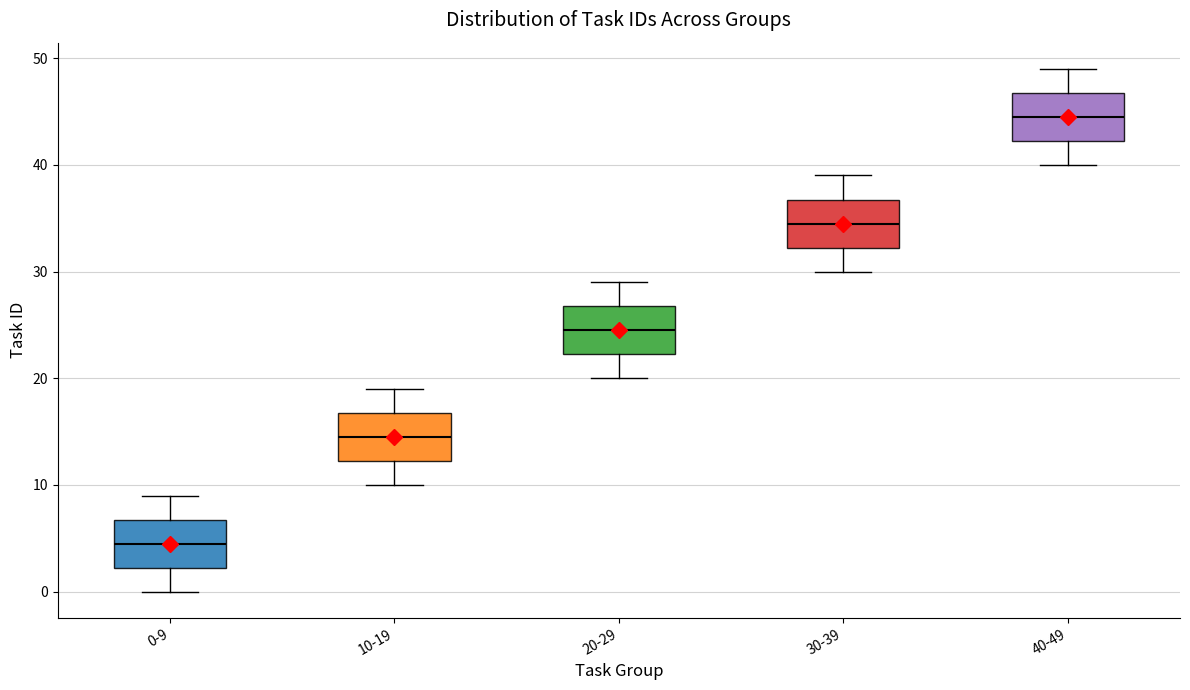

Reading left to right, read every box against the y-axis: the position of its median line, the range the box covers, and the ends of its whiskers. The values are not printed on the chart, so give them approximately, as read against the axis.

0-9: median 5, box 2 to 7, whiskers 0 to 9
10-19: median 15, box 12 to 17, whiskers 10 to 19
20-29: median 25, box 22 to 27, whiskers 20 to 29
30-39: median 35, box 32 to 37, whiskers 30 to 39
40-49: median 45, box 42 to 47, whiskers 40 to 49